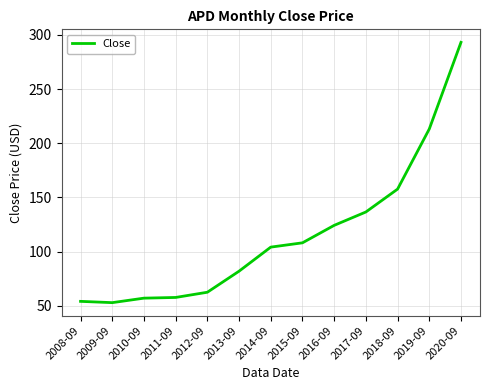

Where is the data nearest to the value 172?

2018-09